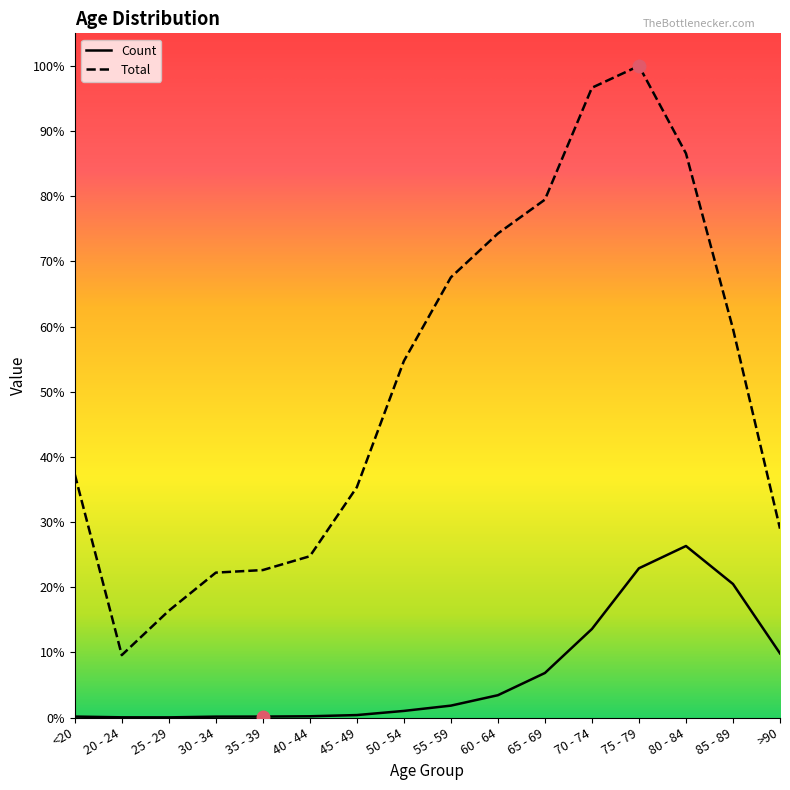

What are all the series names shown in the legend?

Count, Total